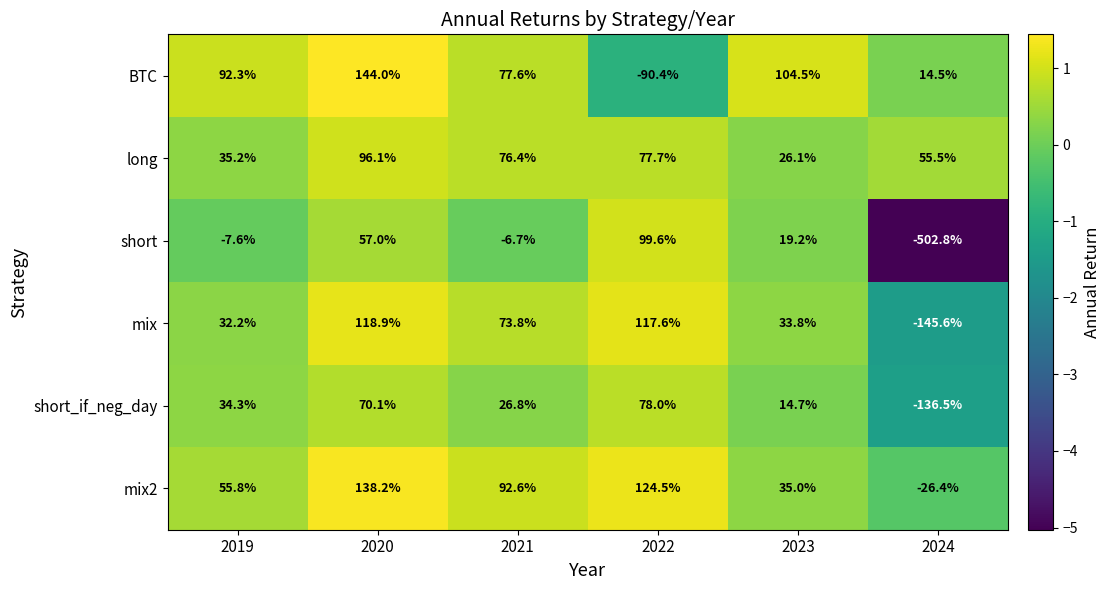

What is the total value across all series at 2023?

233.3